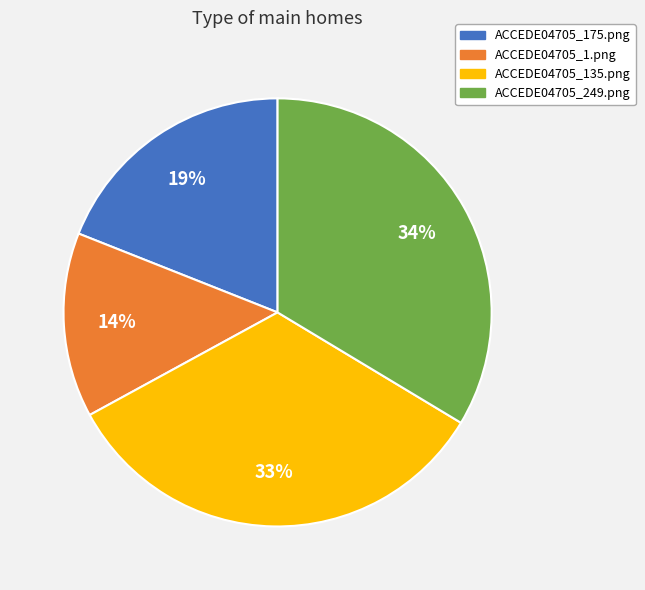

Is there a majority slice in this chart?

No